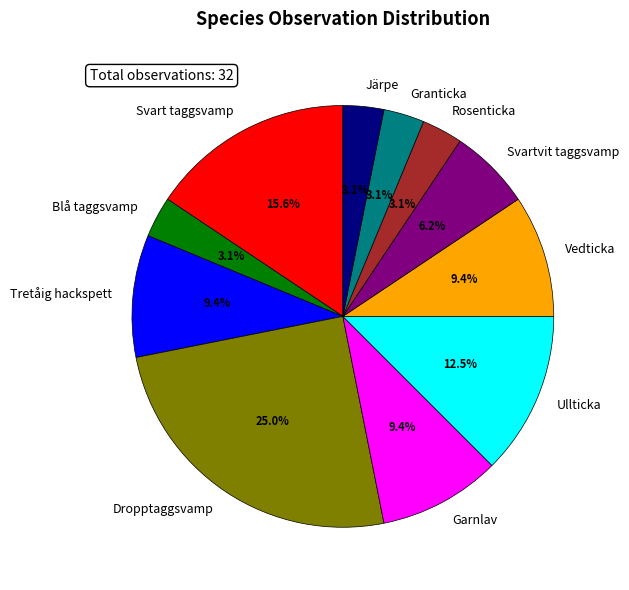

Between Blå taggsvamp and Garnlav, which is larger?

Garnlav